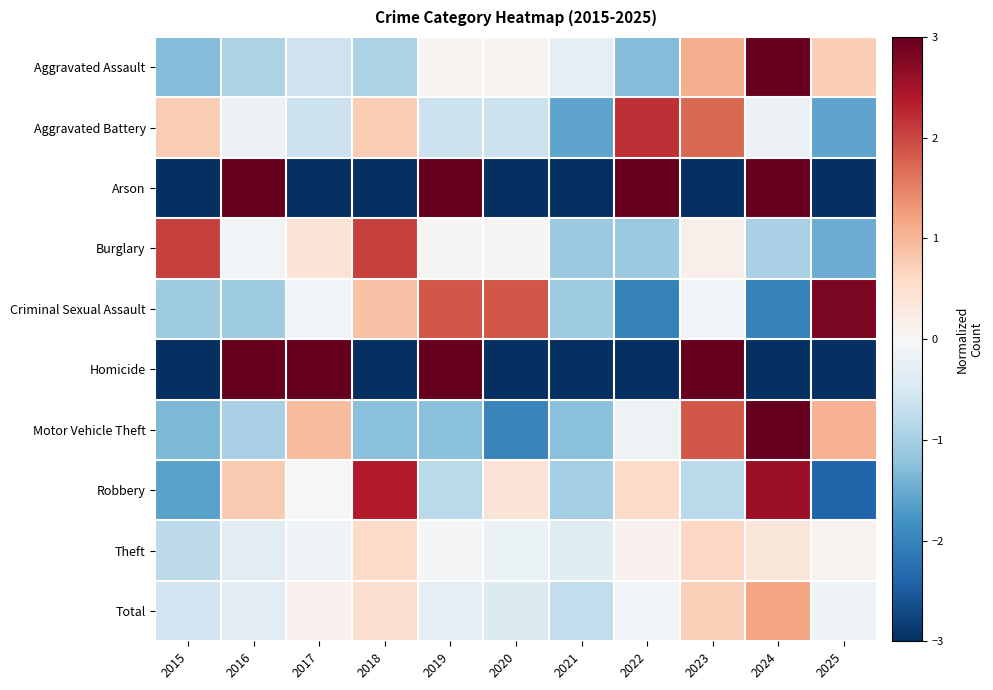

How many data points does each series have?

11